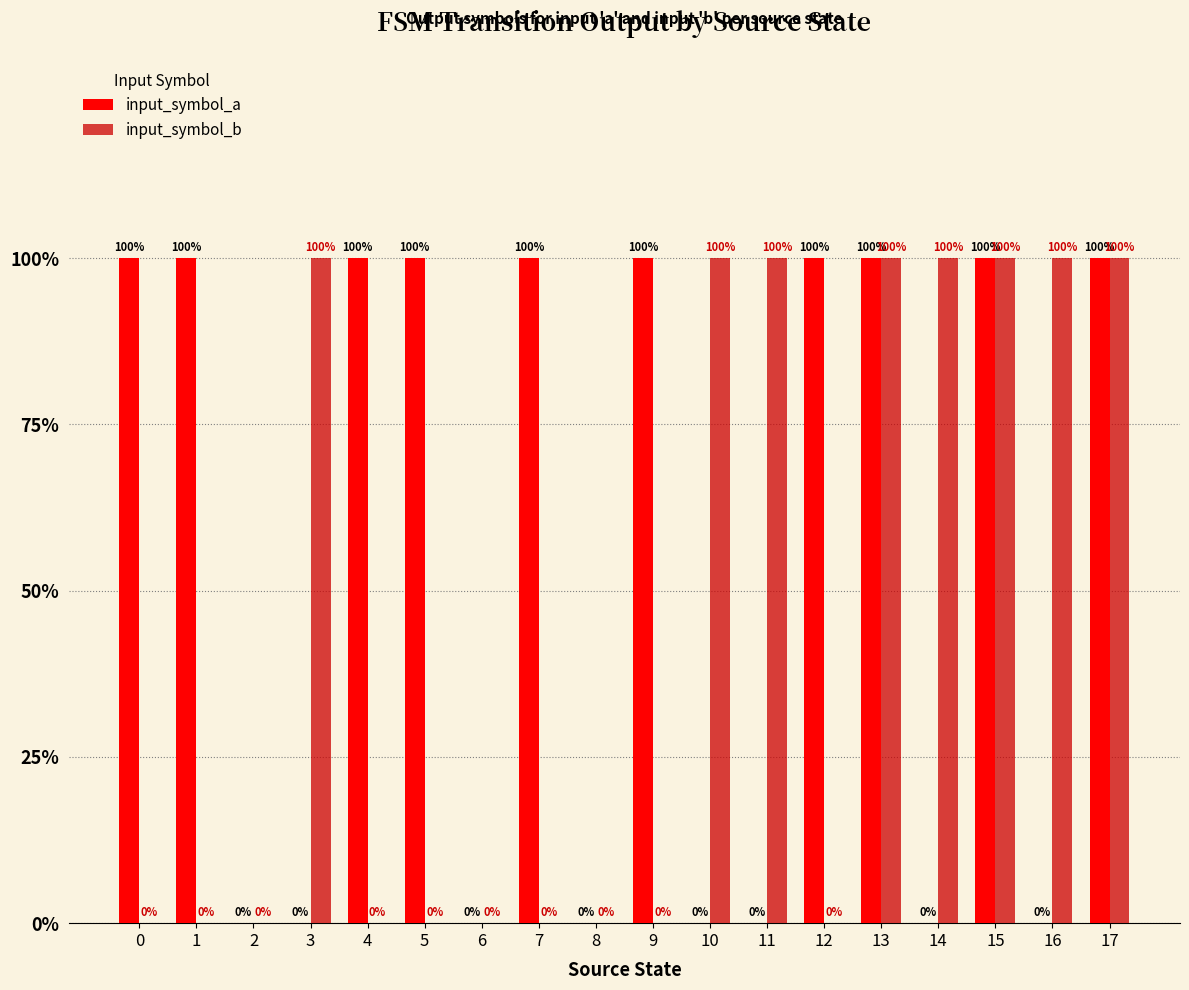

True or false: input_symbol_b has a value of 1 at 10.

True